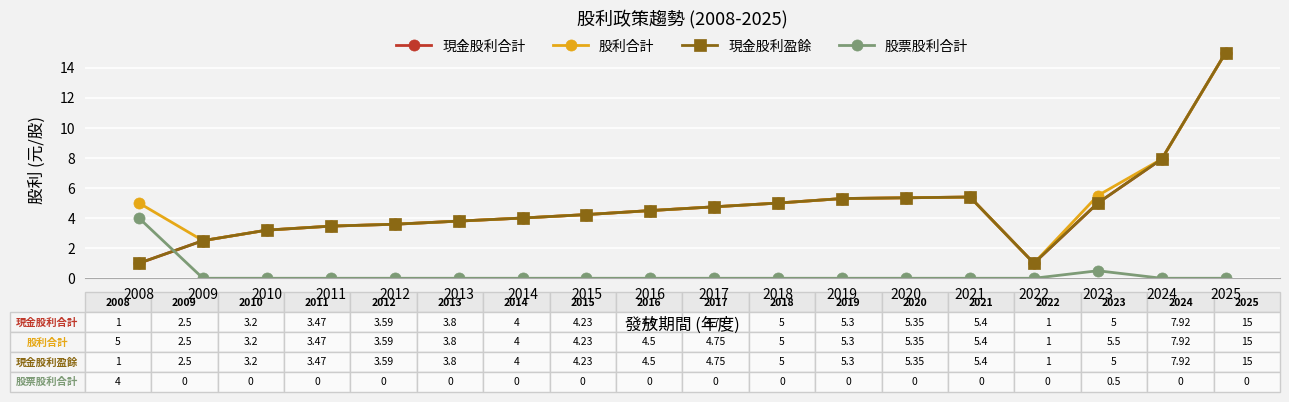

Is this an area chart (filled region under the line)?

No